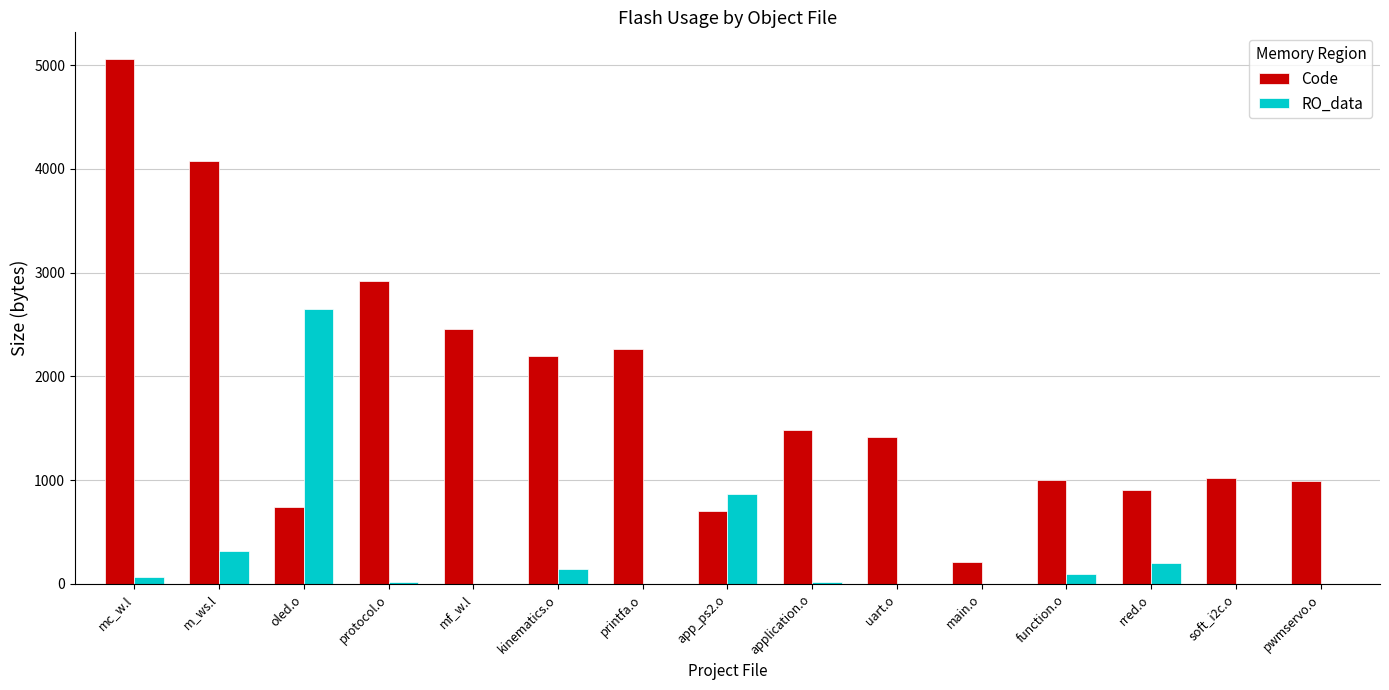

At which label is RO_data closest to 1325?

app_ps2.o